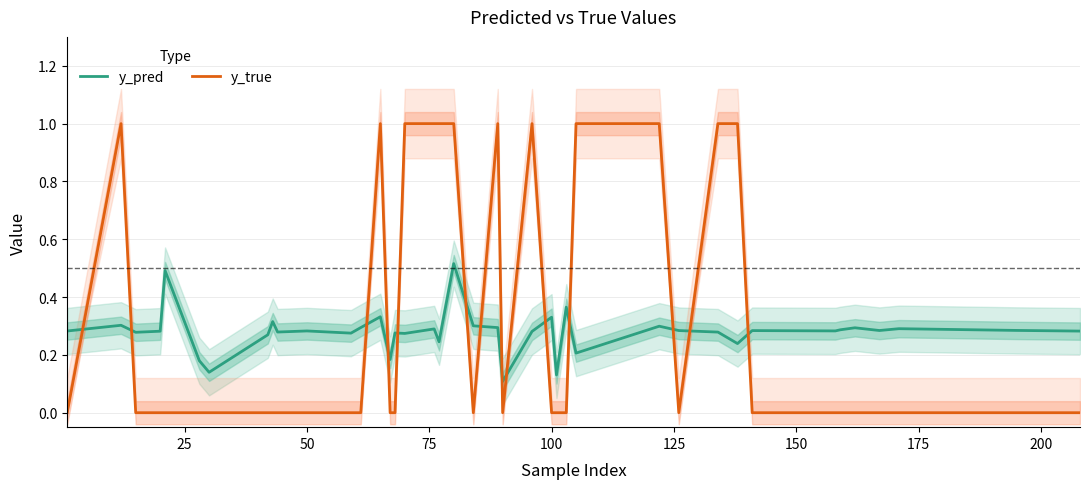

True or false: y_true has a value of 0.7 at 100.

False